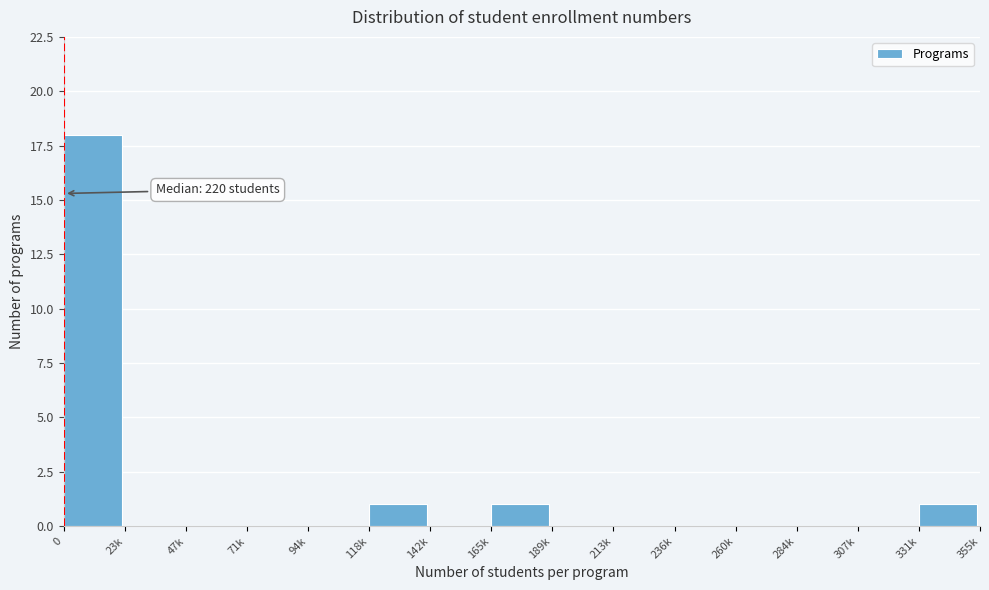

Reading left to right, extract all data points from this chart.

0=18	23k=0	47k=0	71k=0	94k=0	118k=1	142k=0	165k=1	189k=0	213k=0	236k=0	260k=0	284k=0	307k=0	331k=1